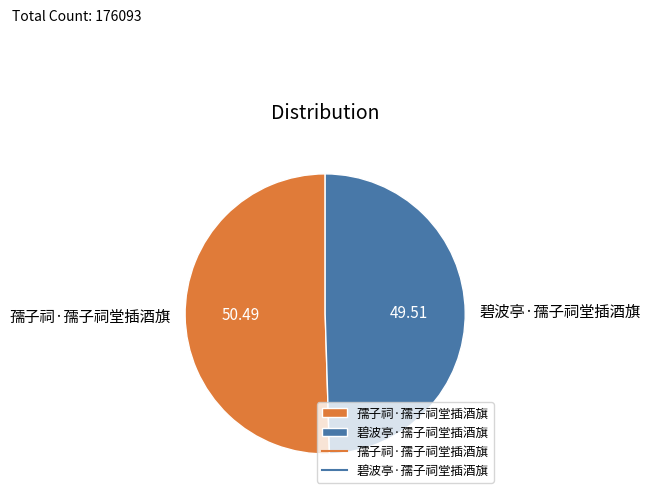

Does any single category account for the majority?

Yes